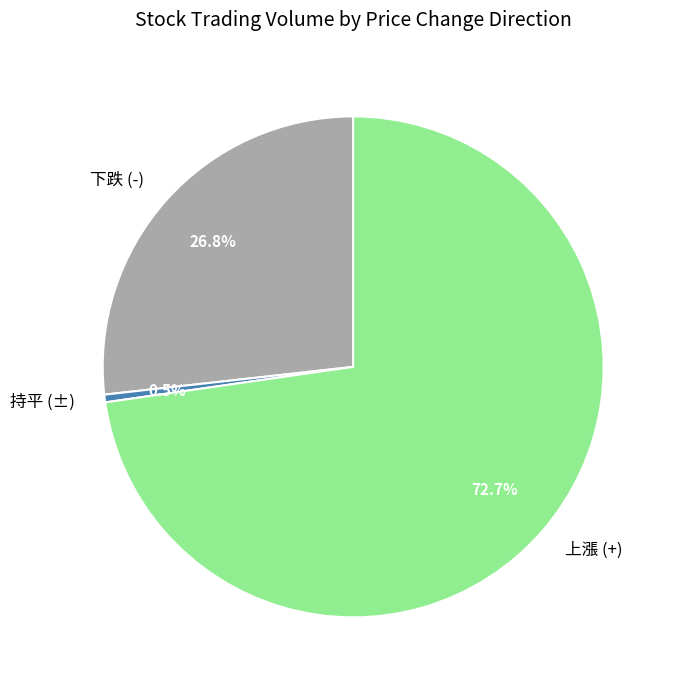

Does any single category account for the majority?

Yes